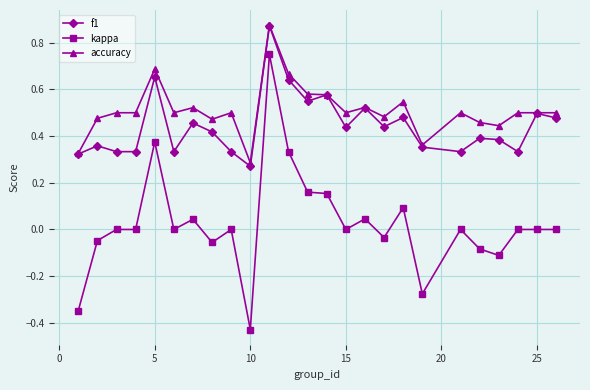

Which series has the largest total across all categories?

accuracy